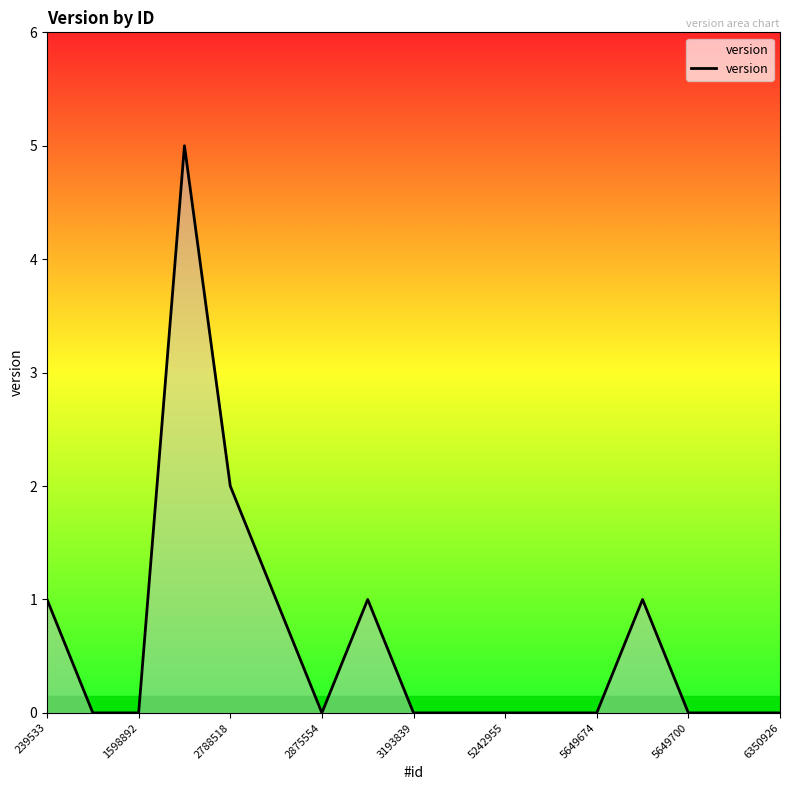

What is the difference between the second highest and minimum values?

2